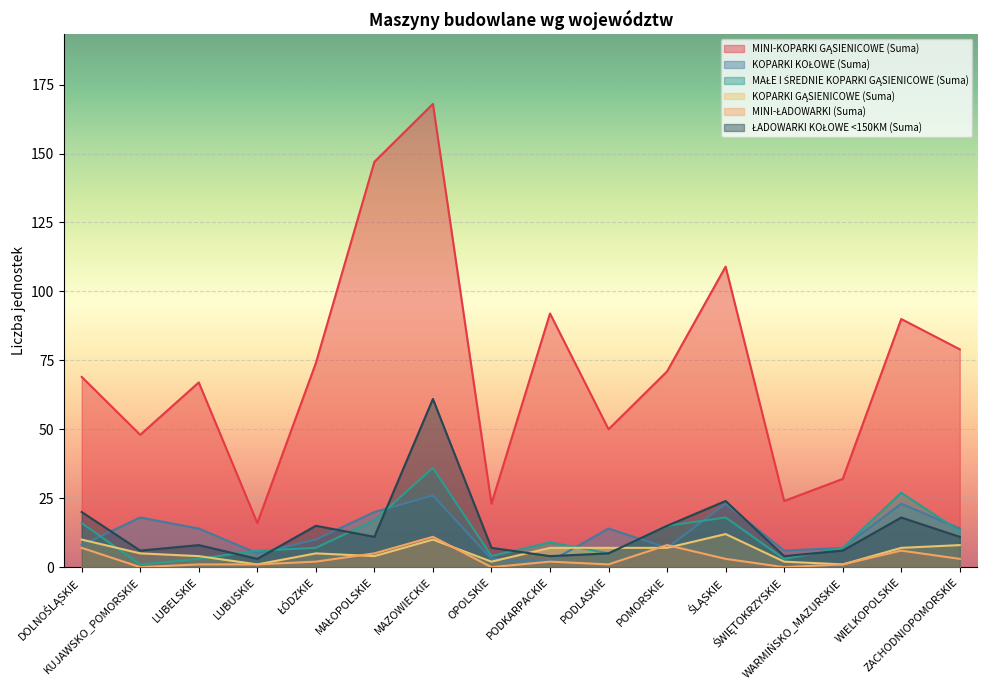

What is the label of the 5th point from the left?

ŁÓDZKIE